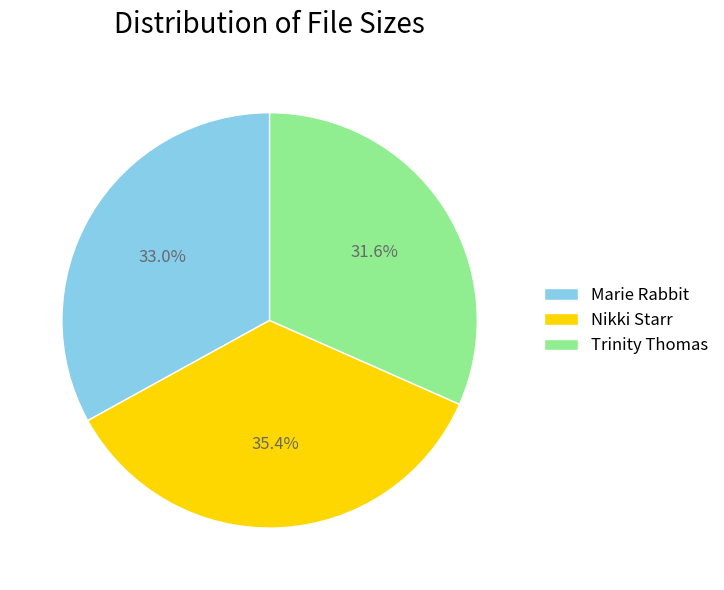

How many segments does this pie chart have?

3